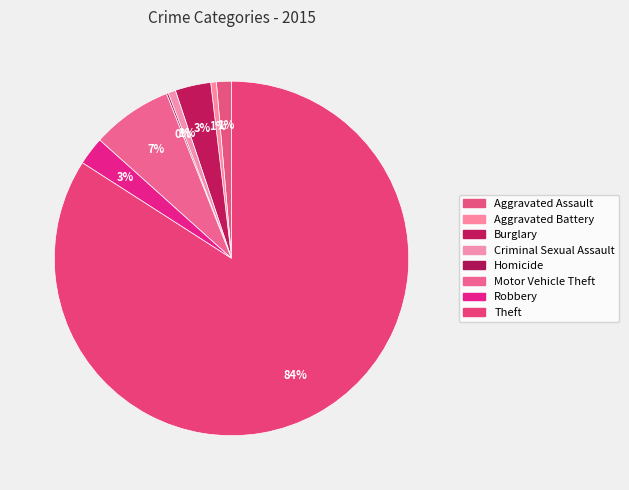

Which category has the smallest portion of the pie?

Homicide